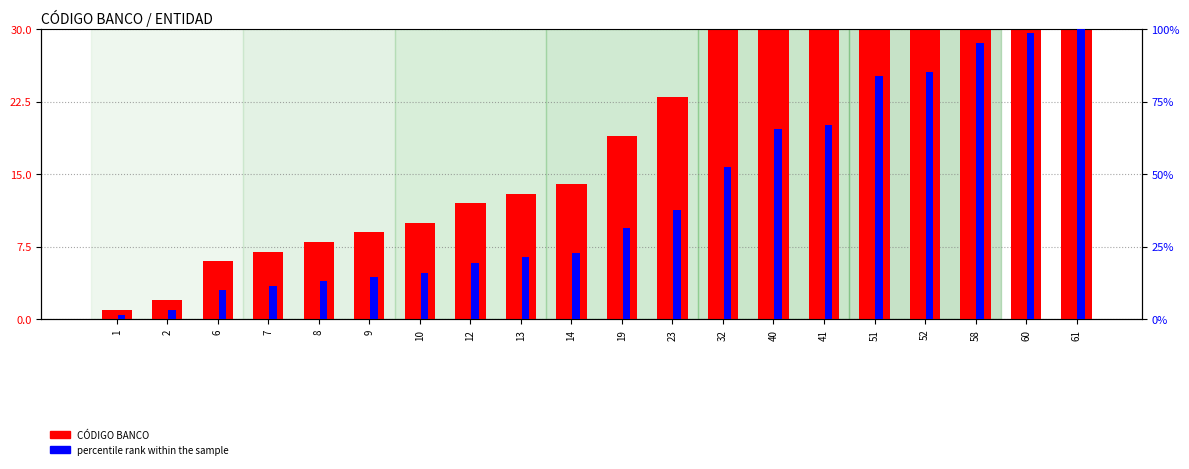

How many data points in percentile rank within the sample are less than 31?

10